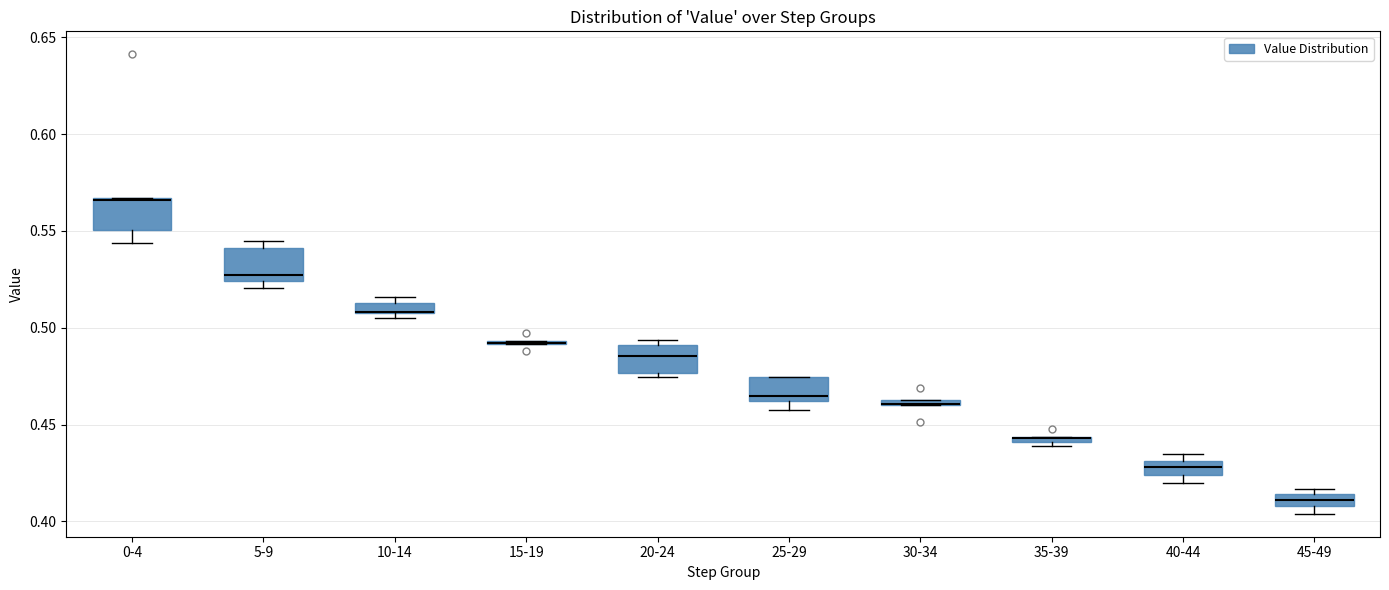

Where is the upper edge of the box for 30-34 on the y-axis? The values are not printed on the chart, so give them approximately, as read against the axis.

0.465